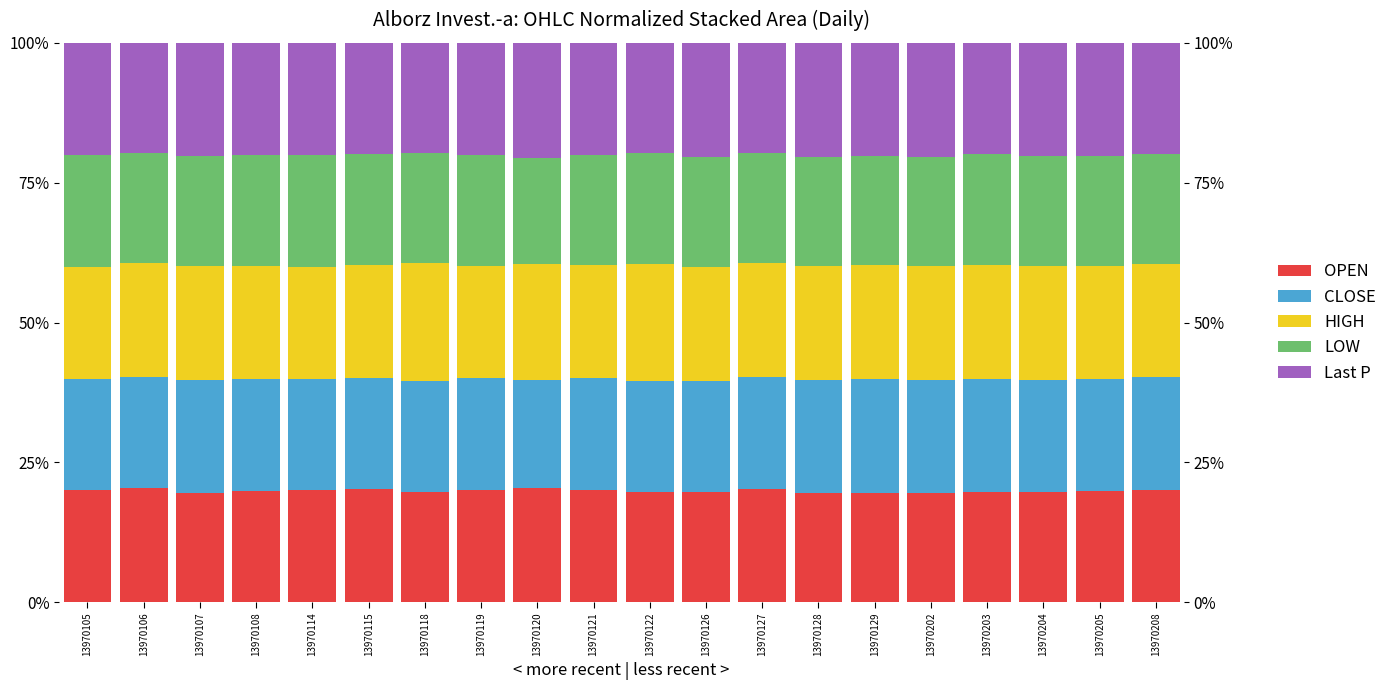

Reading left to right, what are all the values shown in this chart?

OPEN: 20.0	20.5	19.6	19.8	20.0	20.2	19.8	20.1	20.5	20.1	19.7	19.8	20.3	19.5	19.5	19.6	19.7	19.8	19.8	20.2
CLOSE: 20.0	19.8	20.2	20.1	20.0	19.9	19.8	19.9	19.3	20.0	19.8	19.8	19.9	20.2	20.3	20.2	20.3	19.9	20.0	20.1
HIGH: 20.0	20.4	20.4	20.2	20.0	20.2	21.0	20.1	20.7	20.2	21.0	20.4	20.3	20.4	20.4	20.3	20.3	20.4	20.3	20.2
LOW: 20.0	19.7	19.5	19.8	20.0	19.7	19.7	19.9	19.0	19.7	19.7	19.7	19.7	19.5	19.5	19.6	19.7	19.7	19.6	19.6
Last P: 20.0	19.7	20.3	20.0	20.0	19.9	19.7	20.0	20.5	20.1	19.7	20.4	19.7	20.4	20.2	20.3	19.9	20.2	20.3	20.0